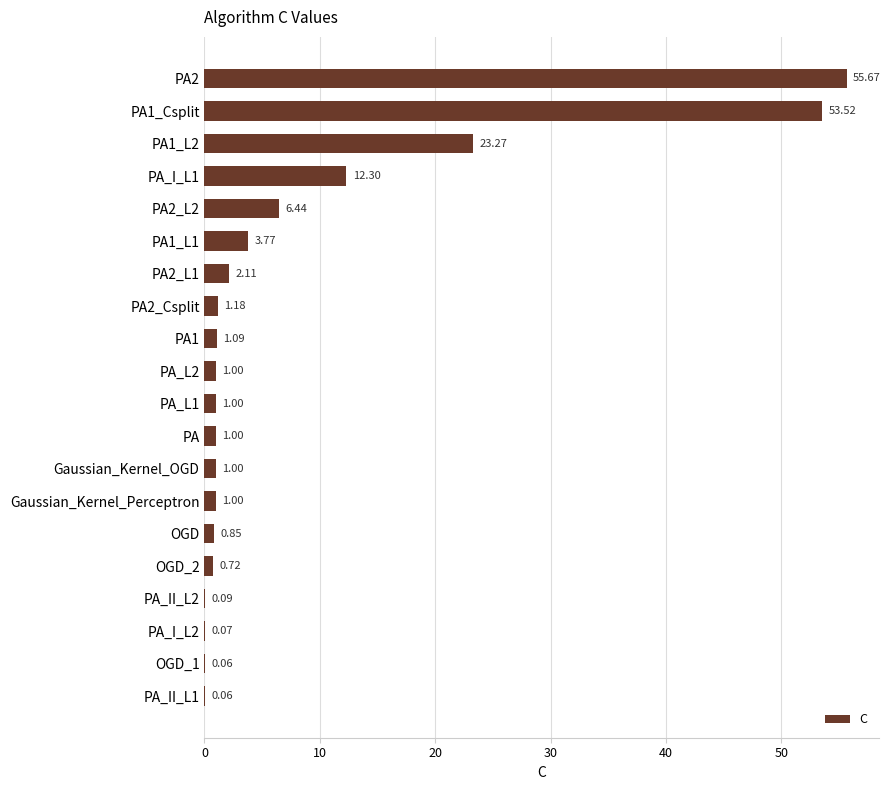

What is the sum of the values at PA and Gaussian_Kernel_Perceptron?

2.0